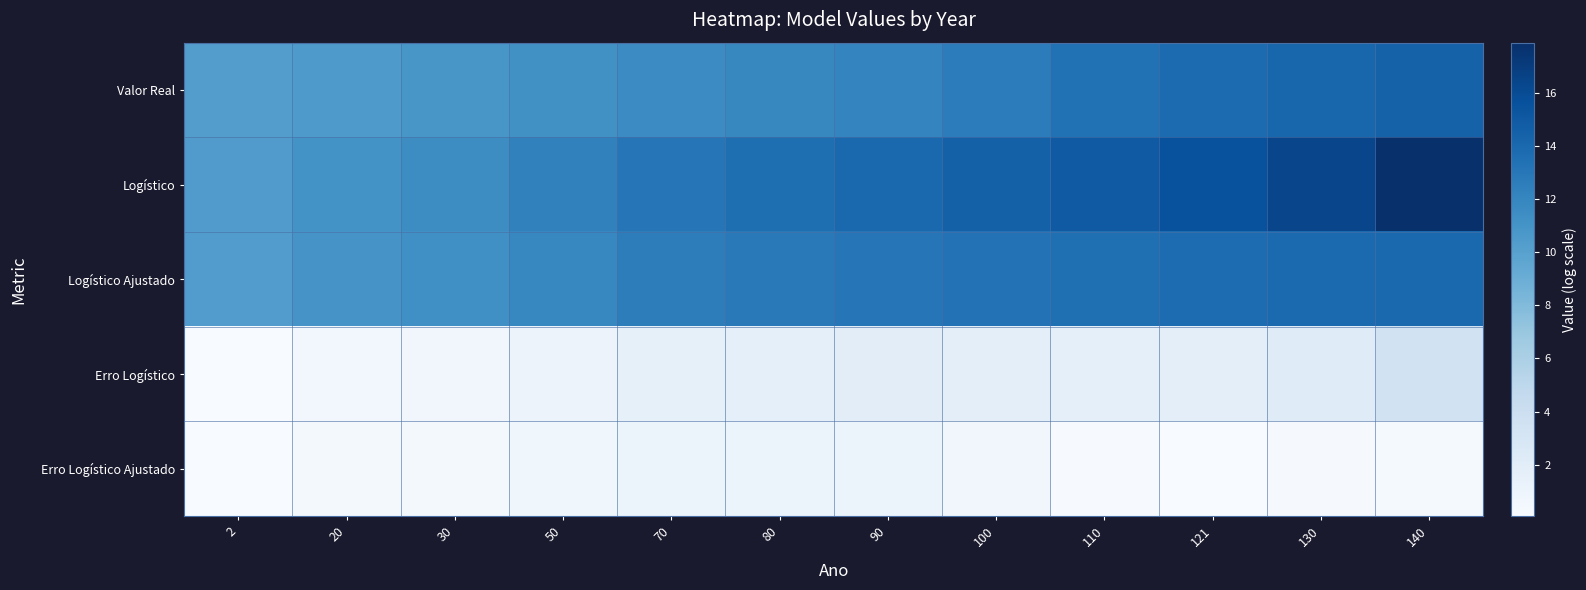

Reading right to left, list all the values displayed in this chart.

Valor Real: 140=14.4	130=14.2	121=13.8	110=13.4	100=12.7	90=12.1	80=11.8	70=11.6	50=11.2	30=10.8	20=10.6	2=10.3
Logístico: 140=17.9	130=16.3	121=15.6	110=15.0	100=14.5	90=14.0	80=13.6	70=13.1	50=12.3	30=11.5	20=11.1	2=10.4
Logístico Ajustado: 140=14.0	130=13.8	121=13.7	110=13.5	100=13.3	90=13.1	80=12.8	70=12.5	50=11.9	30=11.3	20=11.0	2=10.4
Erro Logístico: 140=3.5	130=2.2	121=1.8	110=1.6	100=1.8	90=1.9	80=1.7	70=1.6	50=1.1	30=0.7	20=0.5	2=0.1
Erro Logístico Ajustado: 140=0.3	130=0.2	121=0.1	110=0.2	100=0.7	90=1.0	80=1.0	70=1.0	50=0.7	30=0.5	20=0.4	2=0.1